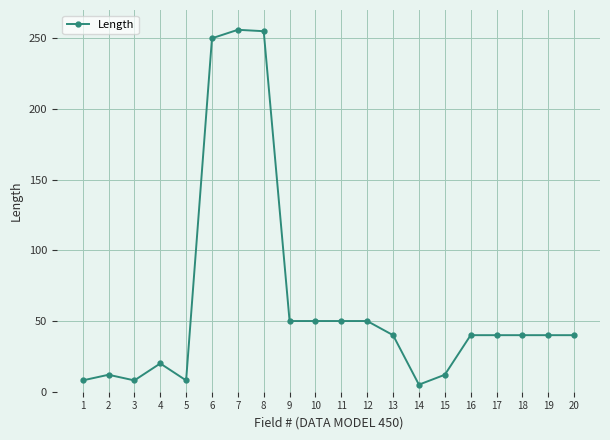

Is it true that the value at 13 is 40?

True